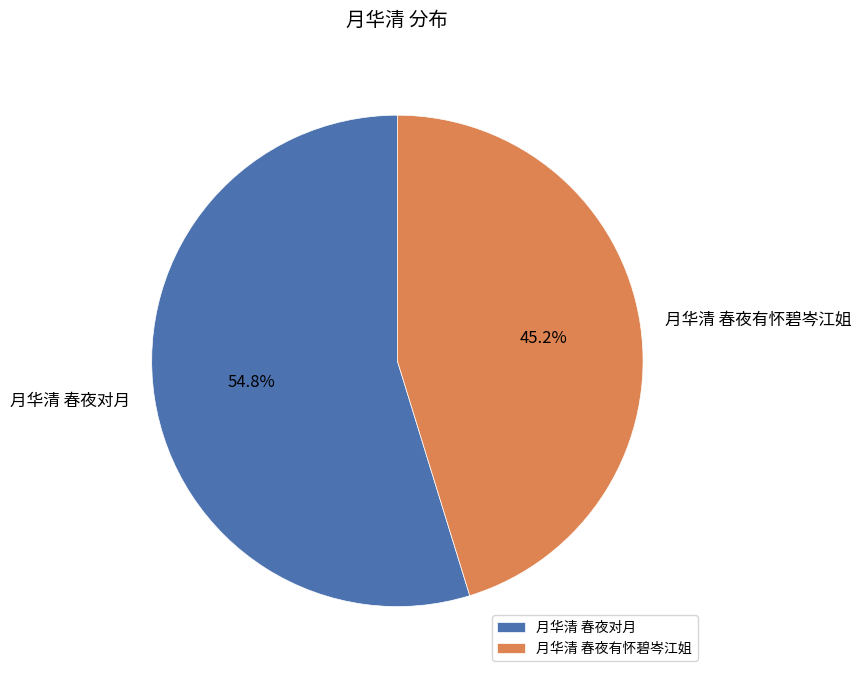

Which has a higher value, 月华清 春夜有怀碧岑江姐 or 月华清 春夜对月?

月华清 春夜对月